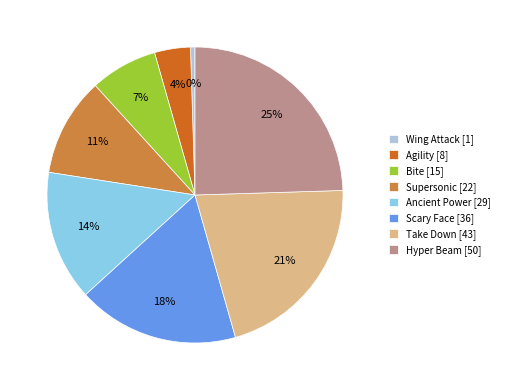

Do Supersonic and Agility together represent more than half of the pie?

No